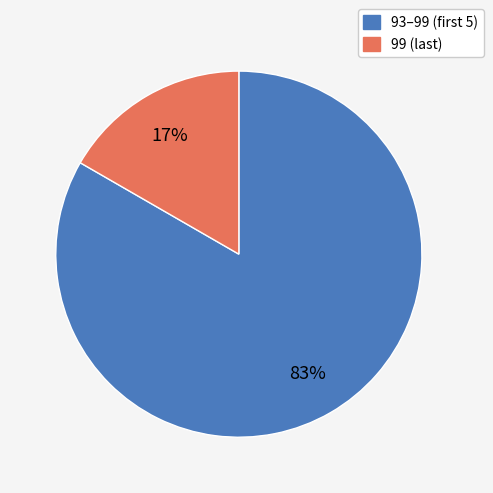

To the nearest percent, what is the average slice percentage?

50%